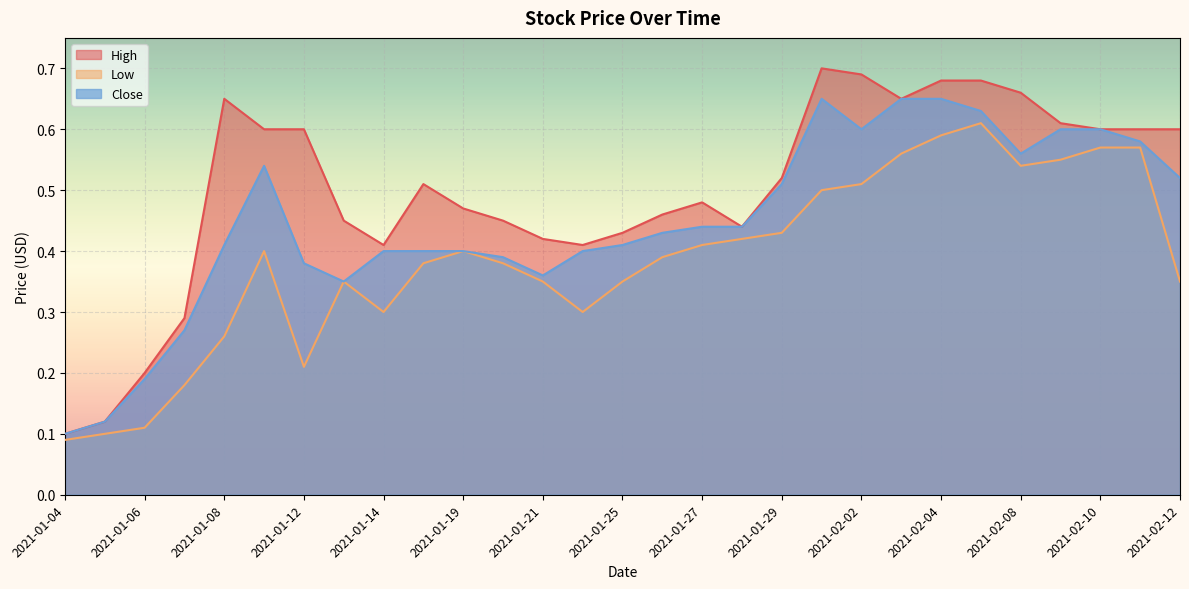

What is the minimum value shown in the chart?

0.1